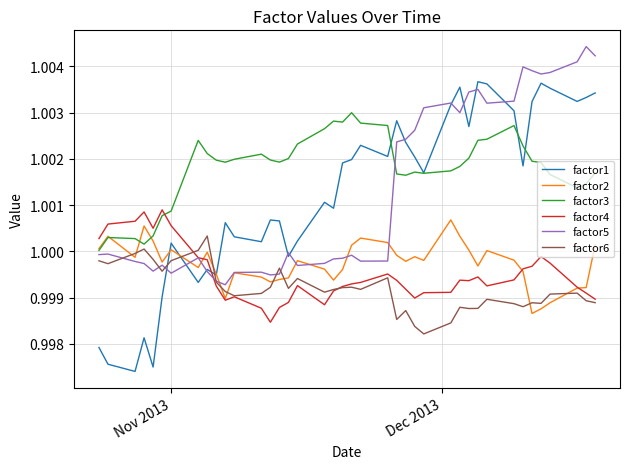

Which series has the largest range (max minus min)?

factor1